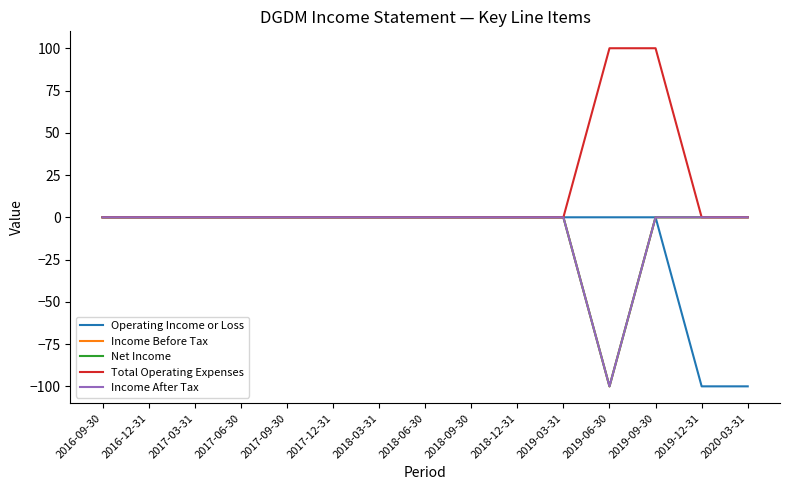

Is it true that Operating Income or Loss equals 0 at 2016-09-30?

True